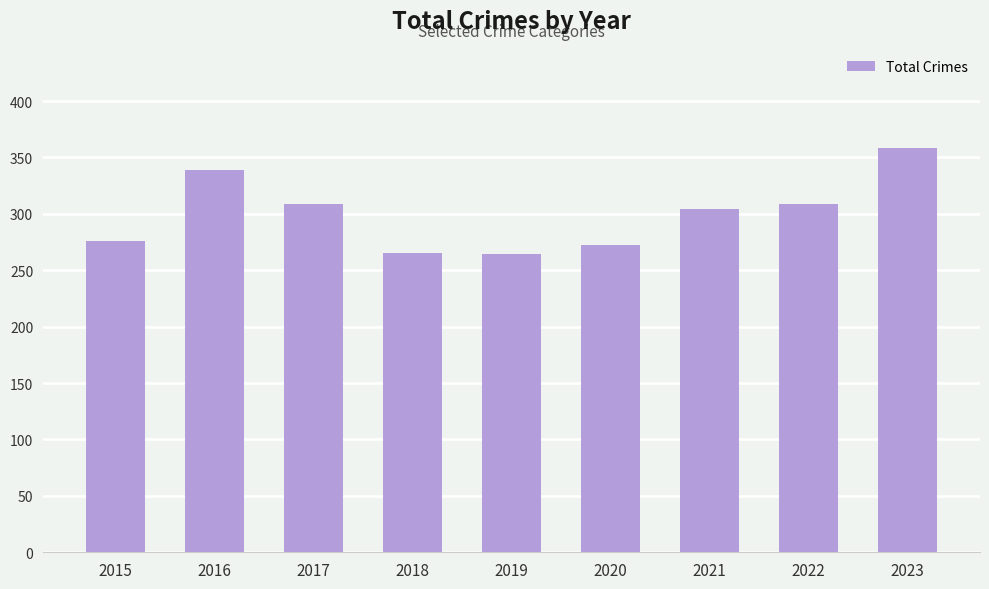

What is the approximate value at 2022?

309